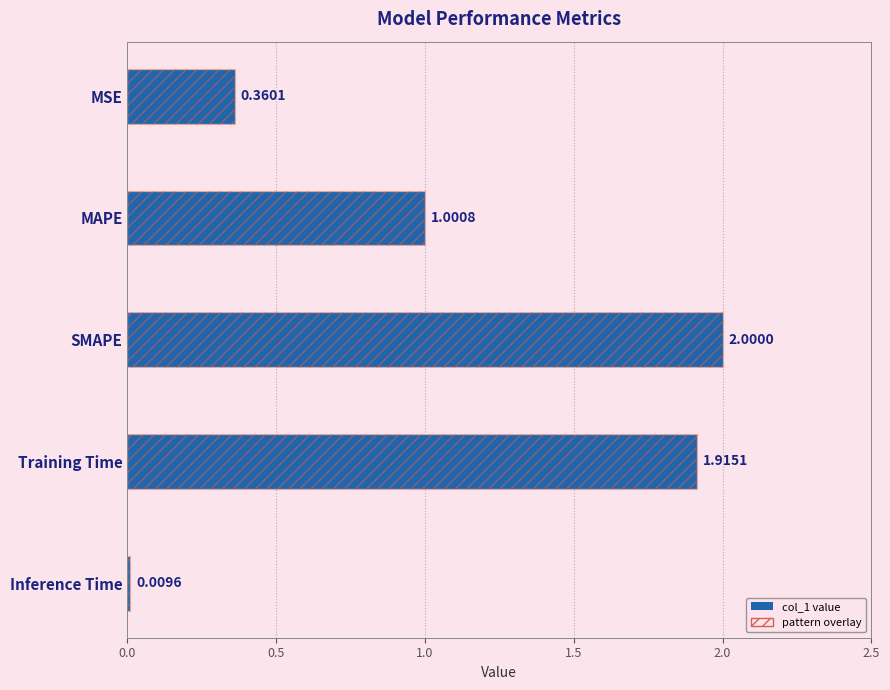

What is the change in value from MSE to MAPE?

+0.6